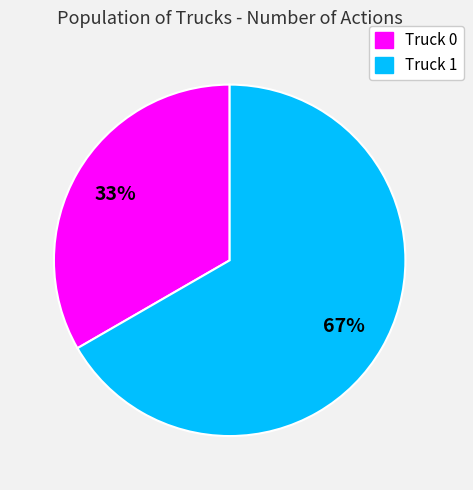

Does Truck 0 represent more than half of the total?

No